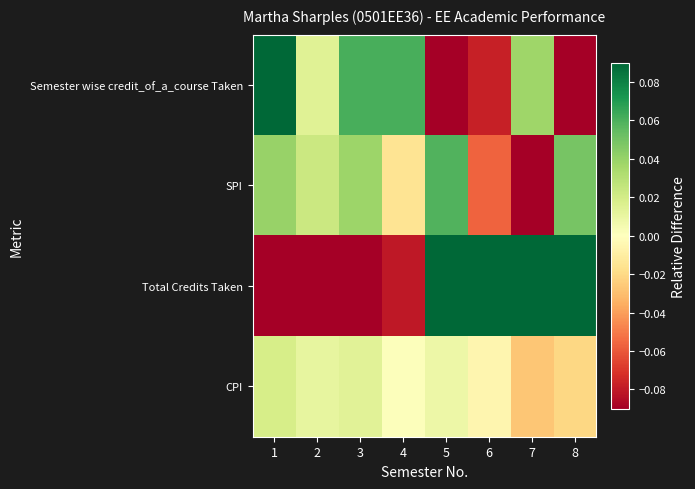

Between 2 and 6, which is larger?

2